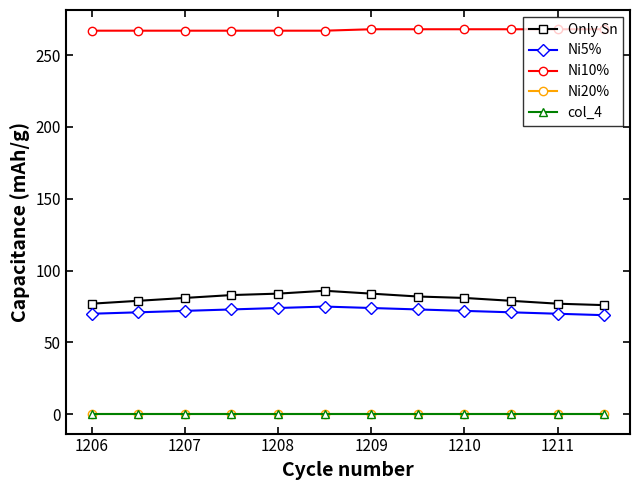

Does the chart have visible grid lines?

No